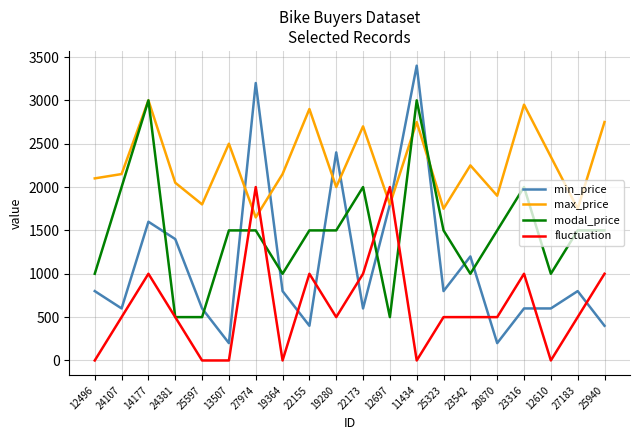

At which category is the sum across all series the highest?

11434